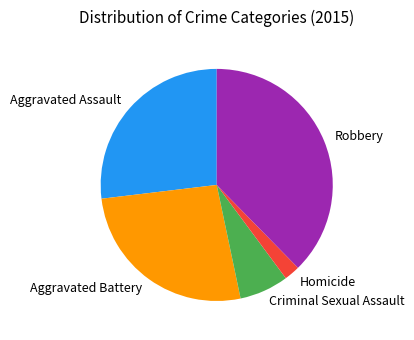

Which category has the smallest portion of the pie?

Homicide